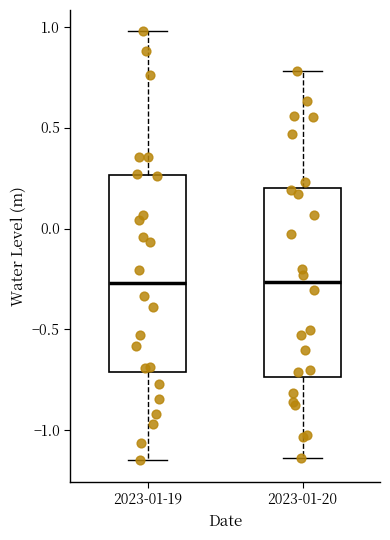

Reading left to right, transcribe this box plot: for each box, give where its median line is, the range the box spans, and where its two whiskers end, as read against the y-axis. The values are not printed on the chart, so give them approximately, as read against the axis.

2023-01-19: median -0.25, box -0.70 to 0.25, whiskers -1.15 to 1.00
2023-01-20: median -0.25, box -0.75 to 0.20, whiskers -1.15 to 0.80